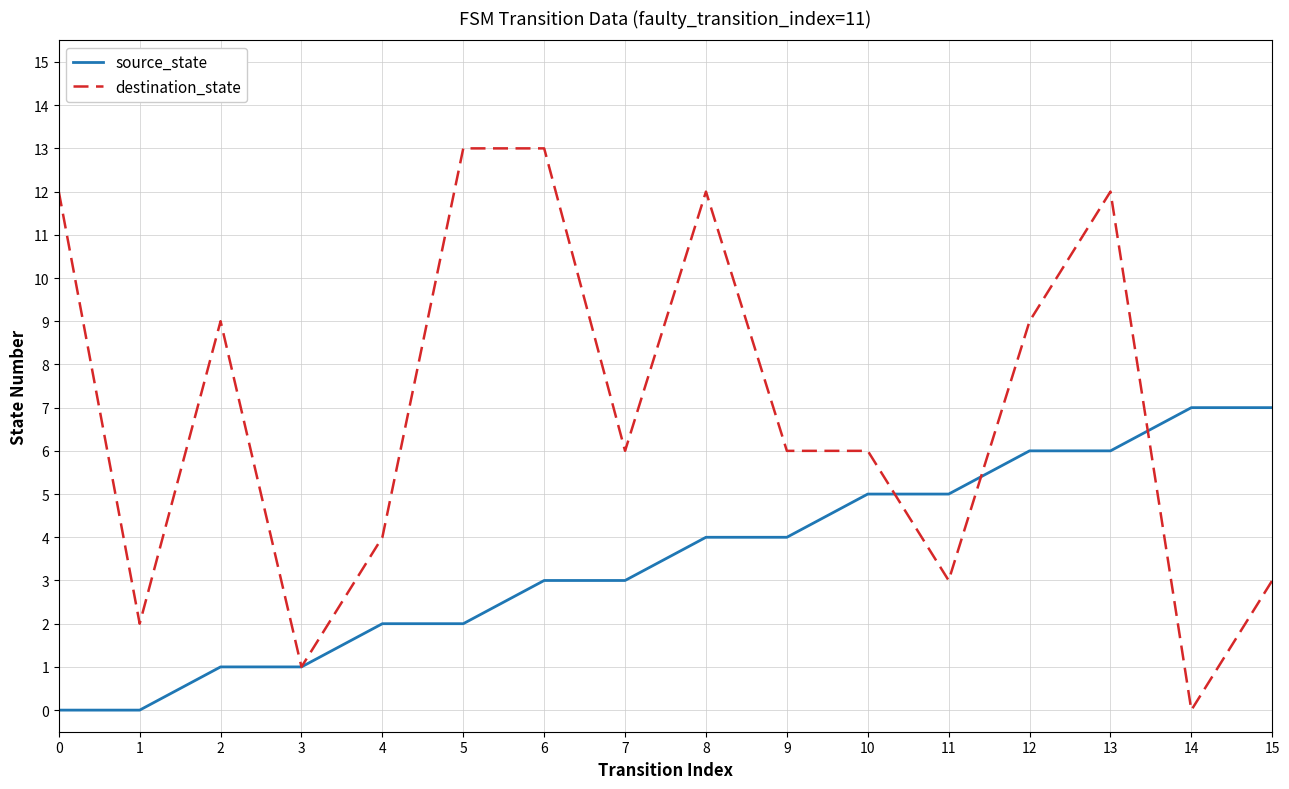

Which series changed the most between 2 and 10?

source_state